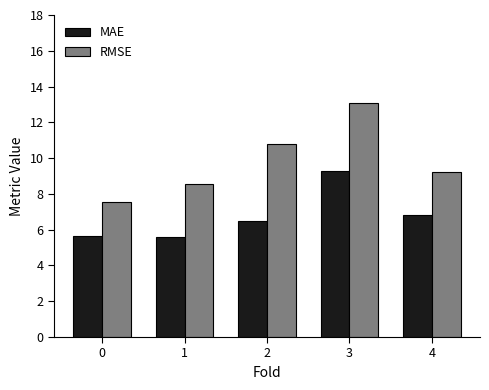

True or false: MAE has a value of 7.5 at 0.

False